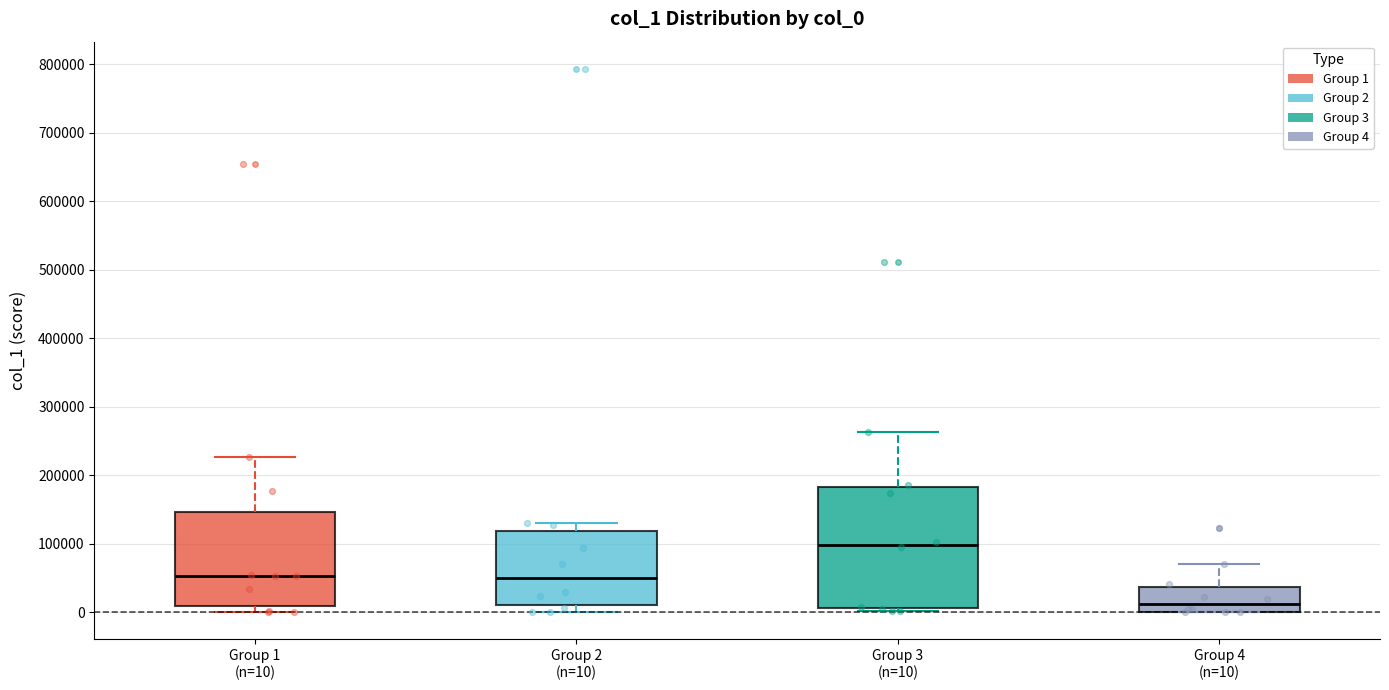

Reading left to right, transcribe this box plot: for each box, give where its median line is, the range the box spans, and where its two whiskers end, as read against the y-axis. The values are not printed on the chart, so give them approximately, as read against the axis.

Group 1 (n=10): median 50000, box 10000 to 150000, whiskers 0 to 230000
Group 2 (n=10): median 50000, box 10000 to 120000, whiskers 0 to 130000
Group 3 (n=10): median 100000, box 10000 to 180000, whiskers 0 to 260000
Group 4 (n=10): median 10000, box 0 to 40000, whiskers 0 to 70000